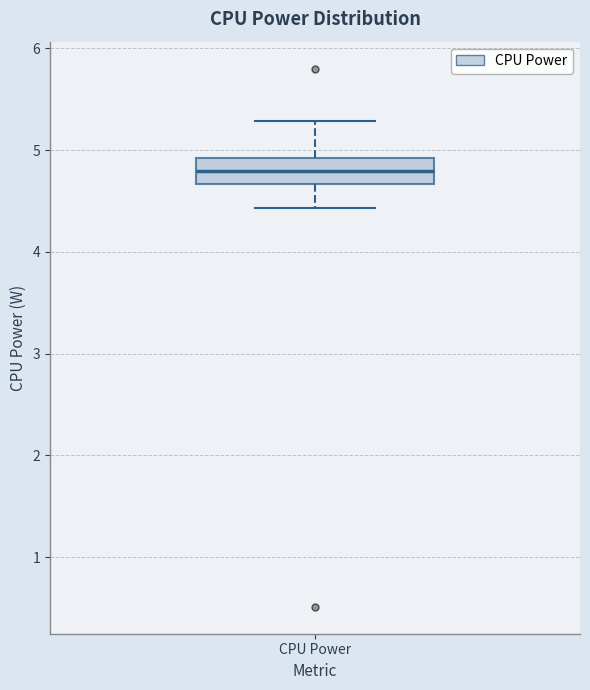

Transcribe this box plot: give where the median line is, the range the box spans, and where the two whiskers end, as read against the y-axis. The values are not printed on the chart, so give them approximately, as read against the axis.

median 4.8, box 4.7 to 4.9, whiskers 4.4 to 5.3